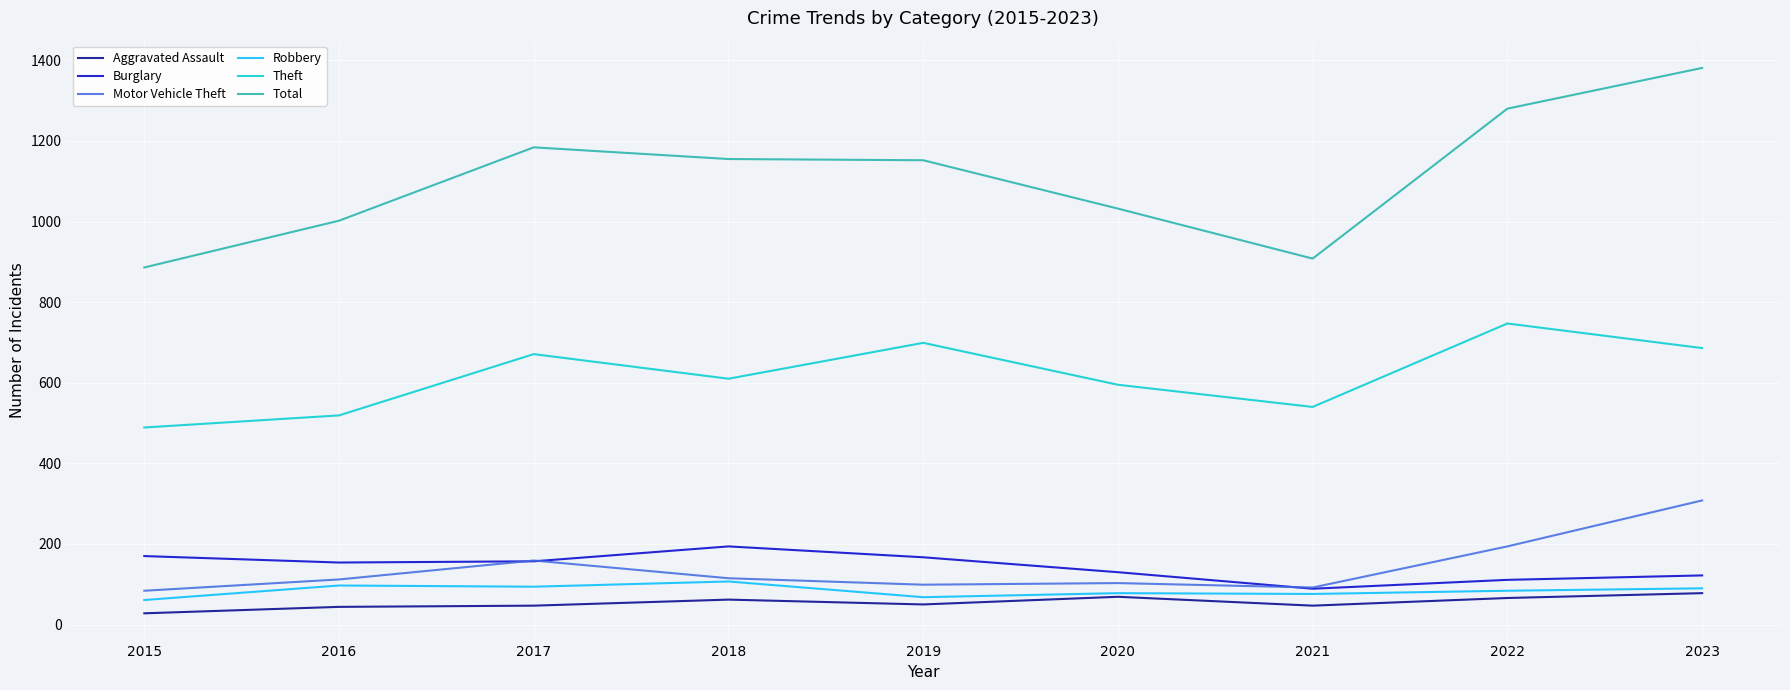

What is the maximum value shown in the chart?

1381